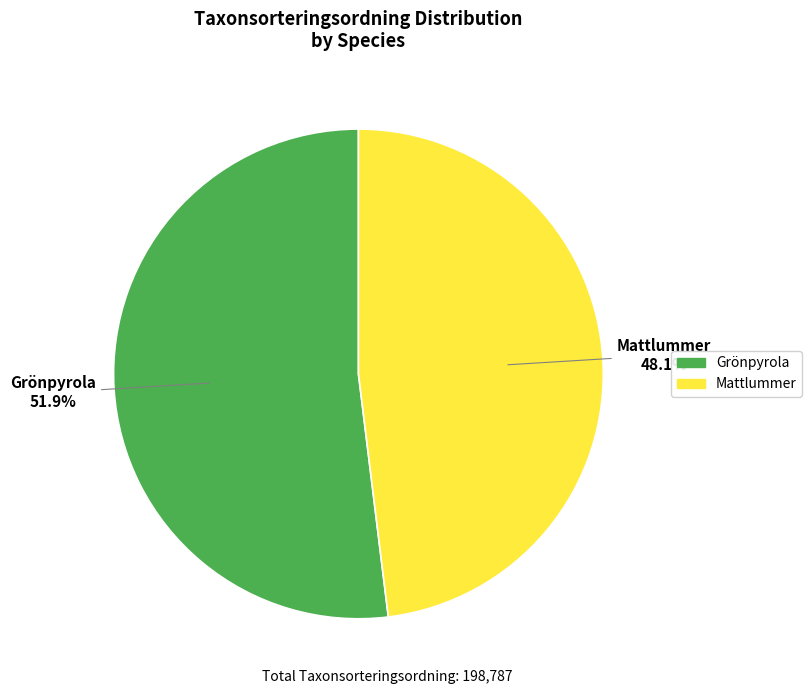

Which has a higher value, Grönpyrola or Mattlummer?

Grönpyrola